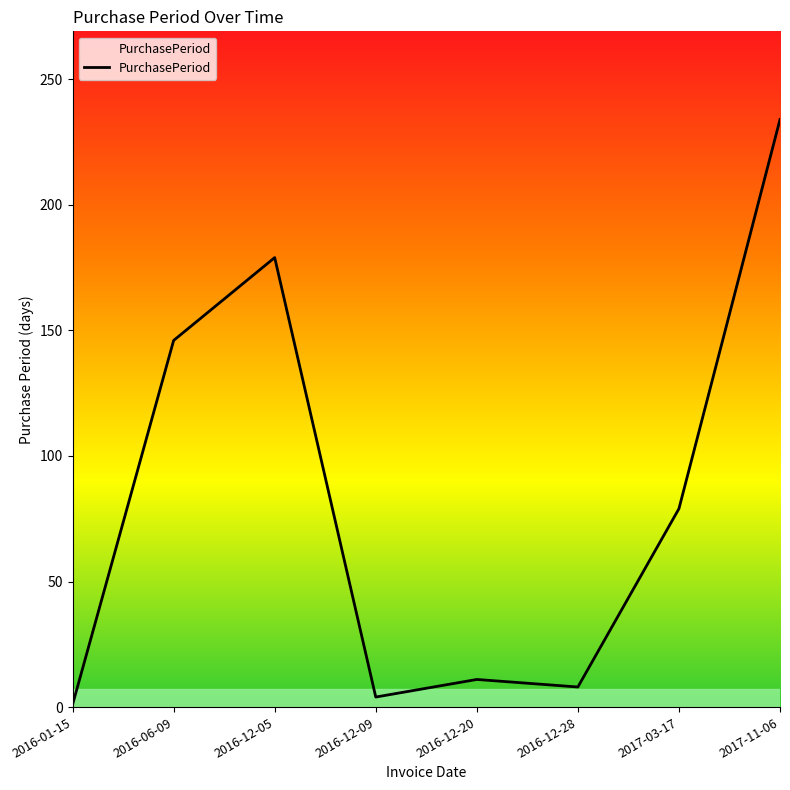

The value at 2017-11-06 is 234. True or false?

True